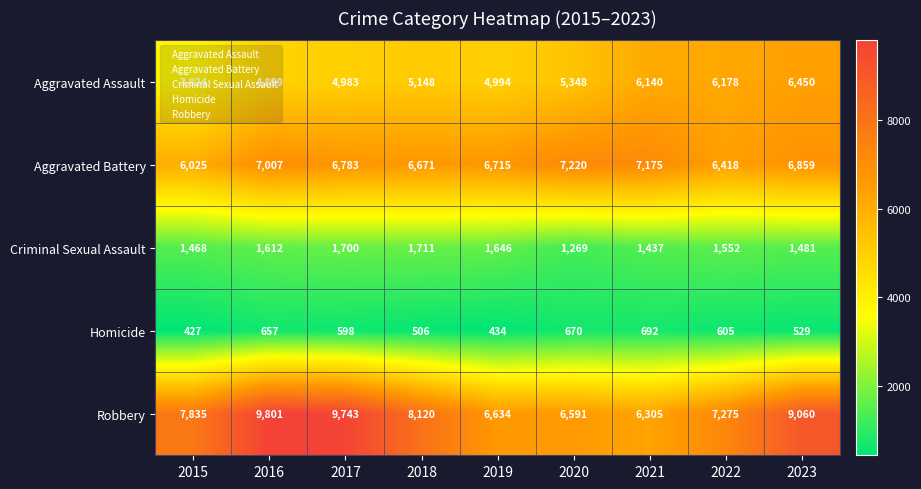

At which label is Robbery closest to 8053?

2018